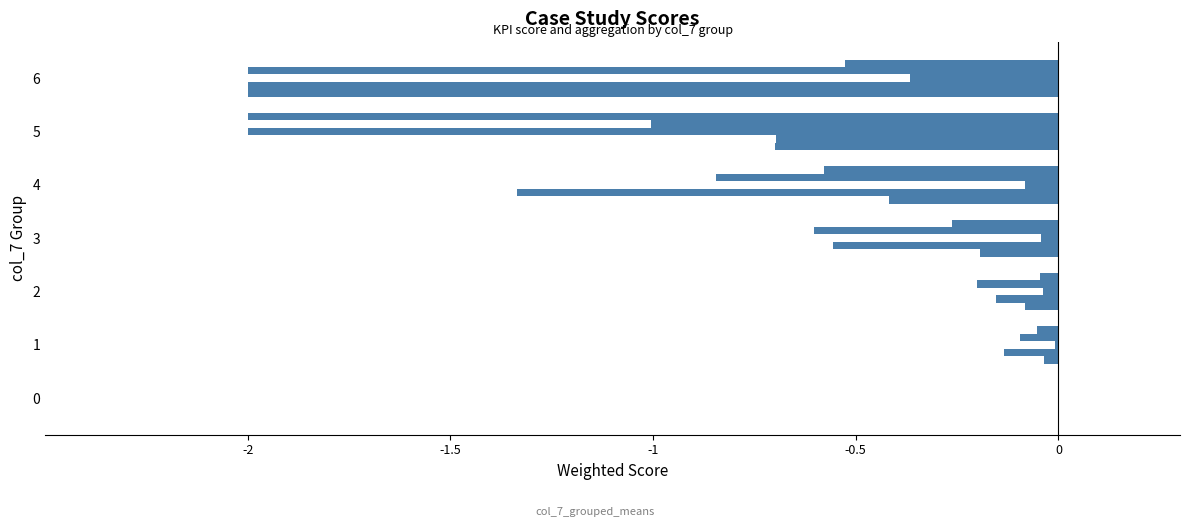

Count the number of categories in the chart.

7